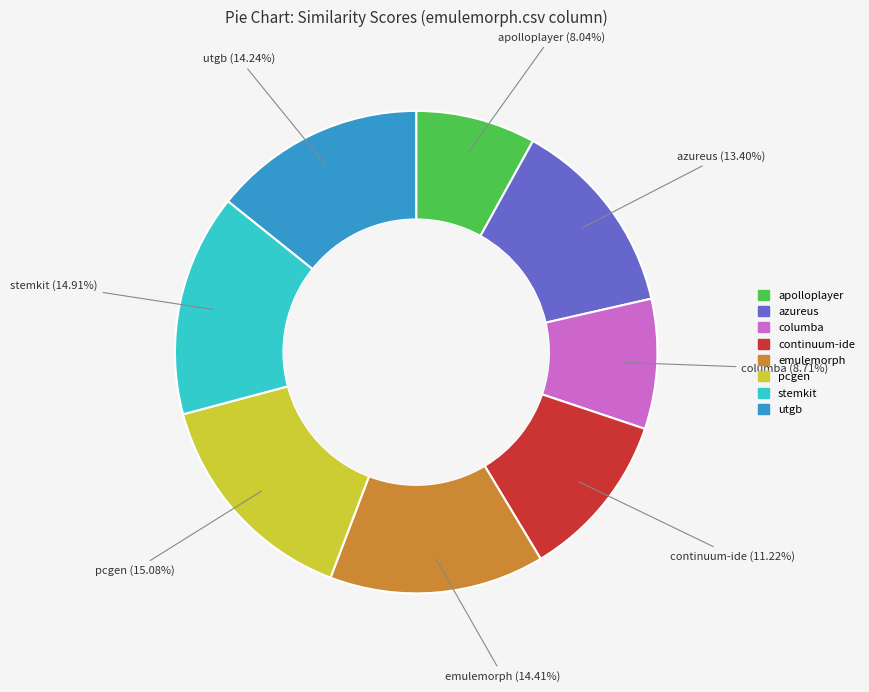

Is there any slice that represents more than half of the pie?

No